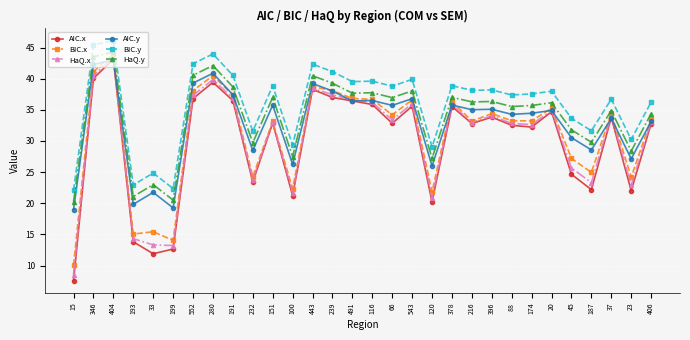

Where is the first local maximum for AIC.x?

404